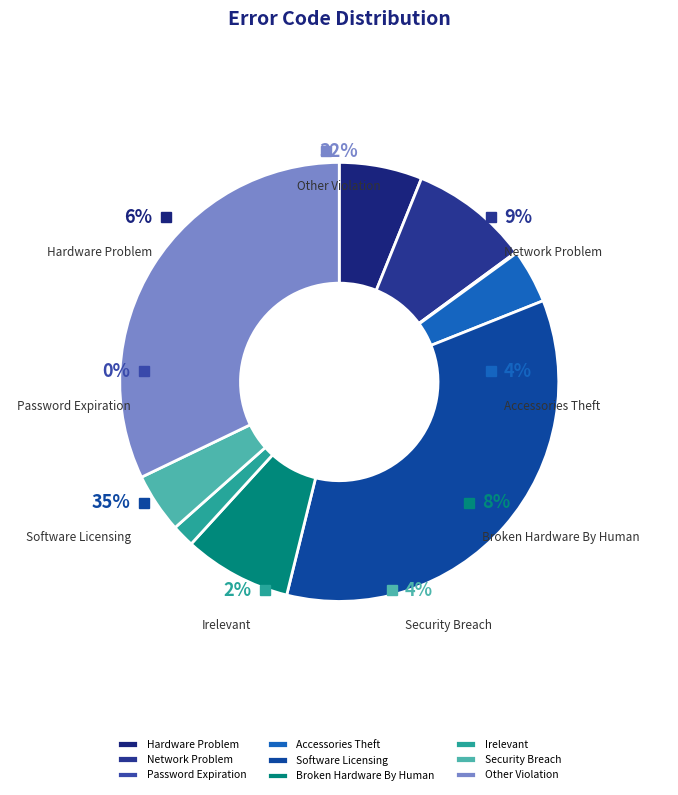

How many segments does this pie chart have?

9